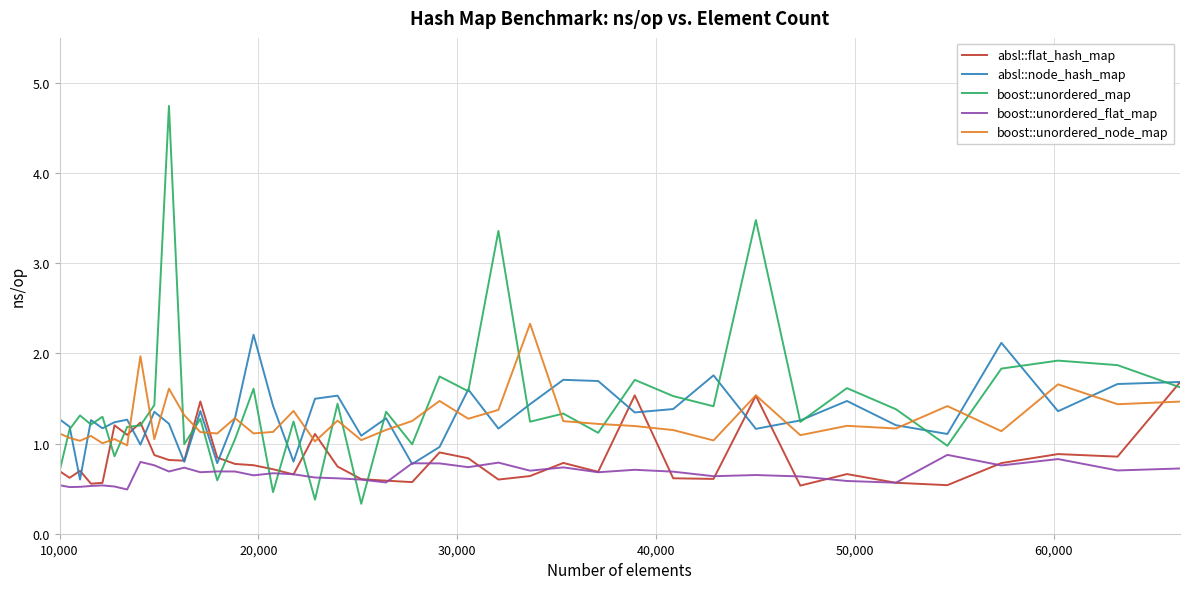

How many intersections are there between boost::unordered_flat_map and absl::node_hash_map?

2